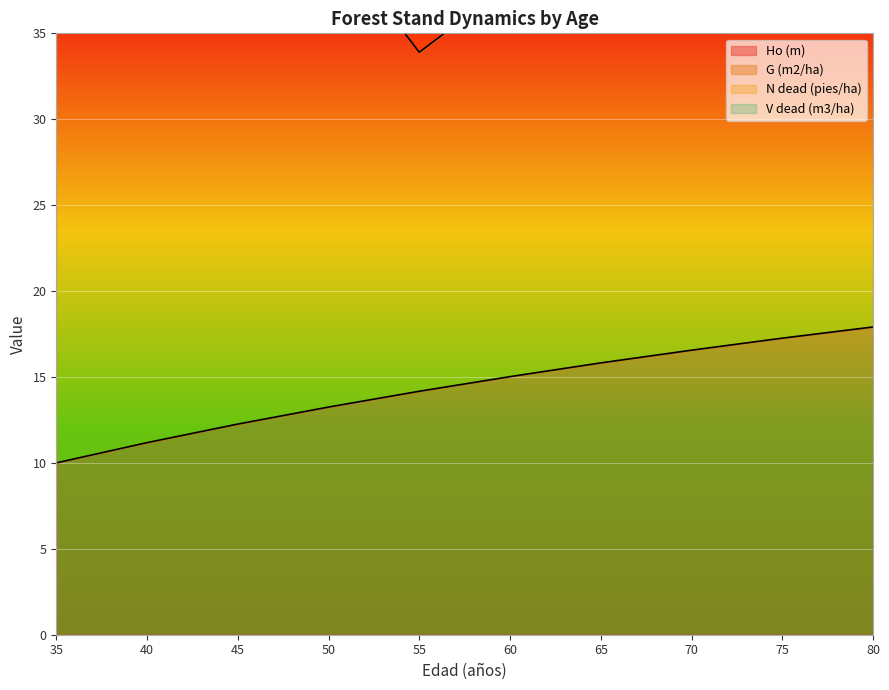

Which series has the largest range (max minus min)?

G (m2/ha)